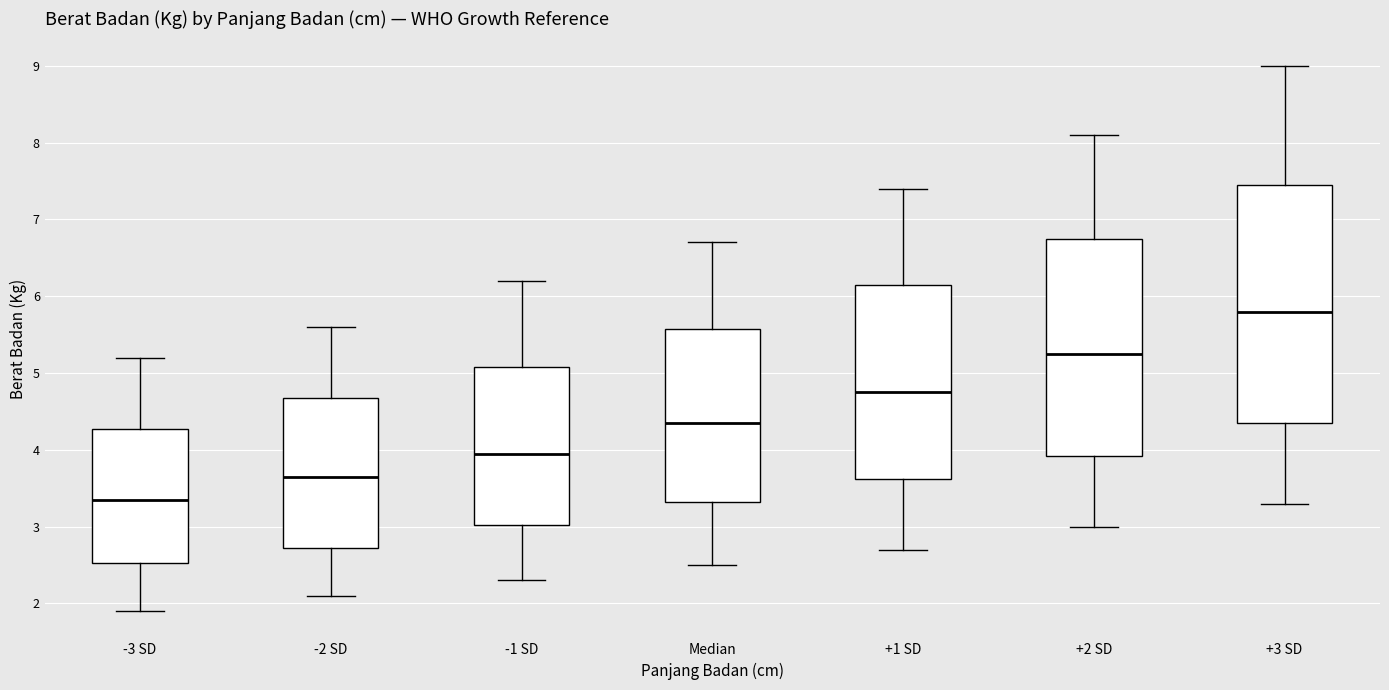

Reading left to right, read every box against the y-axis: the position of its median line, the range the box covers, and the ends of its whiskers. The values are not printed on the chart, so give them approximately, as read against the axis.

-3 SD: median 3.4, box 2.5 to 4.3, whiskers 1.9 to 5.2
-2 SD: median 3.7, box 2.7 to 4.7, whiskers 2.1 to 5.6
-1 SD: median 4.0, box 3.0 to 5.1, whiskers 2.3 to 6.2
Median: median 4.4, box 3.3 to 5.6, whiskers 2.5 to 6.7
+1 SD: median 4.8, box 3.6 to 6.2, whiskers 2.7 to 7.4
+2 SD: median 5.3, box 3.9 to 6.8, whiskers 3.0 to 8.1
+3 SD: median 5.8, box 4.4 to 7.5, whiskers 3.3 to 9.0